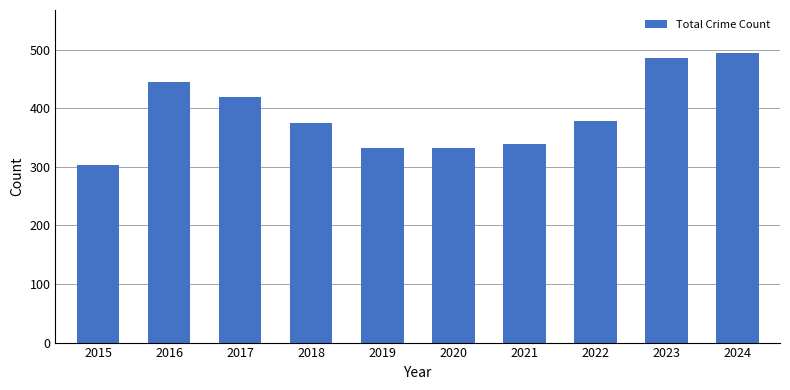

What is the minimum value shown in the chart?

304